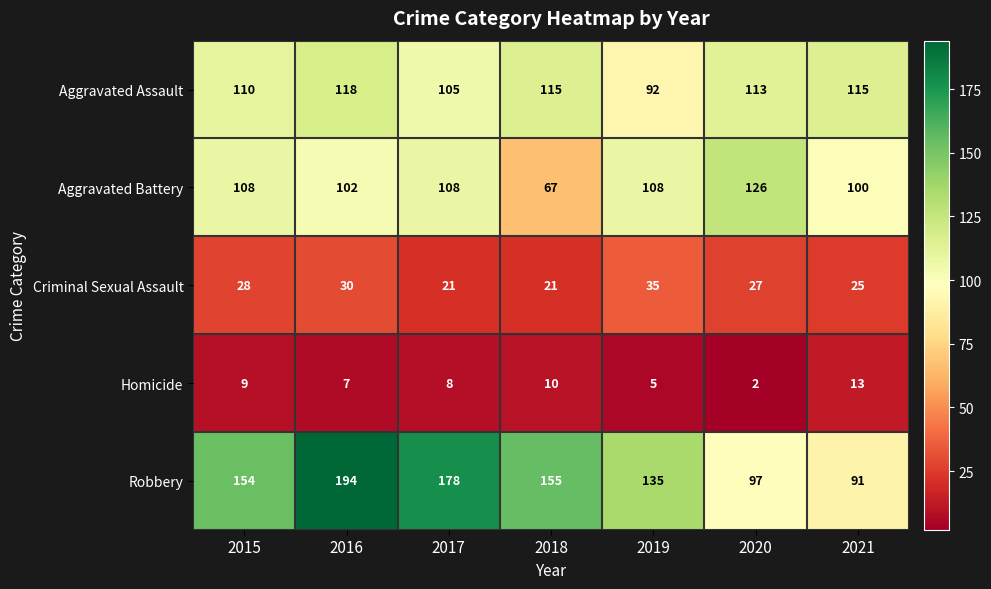

Rank the series by their maximum value, from lowest to highest.

Homicide, Criminal Sexual Assault, Aggravated Assault, Aggravated Battery, Robbery